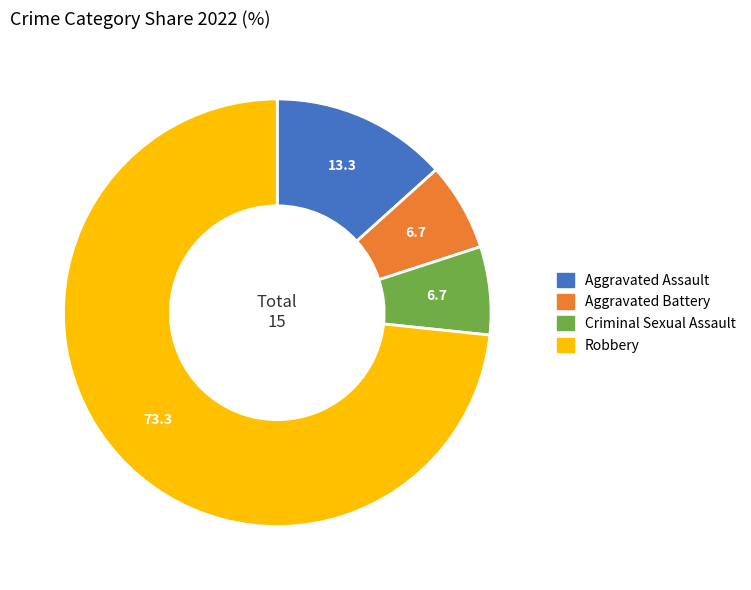

Which category has the biggest portion of the pie?

Robbery